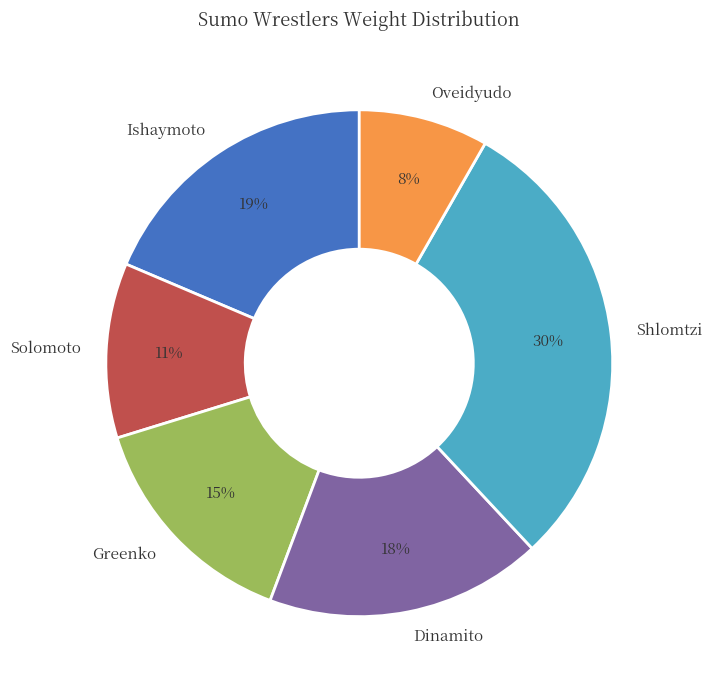

How many segments does this pie chart have?

6